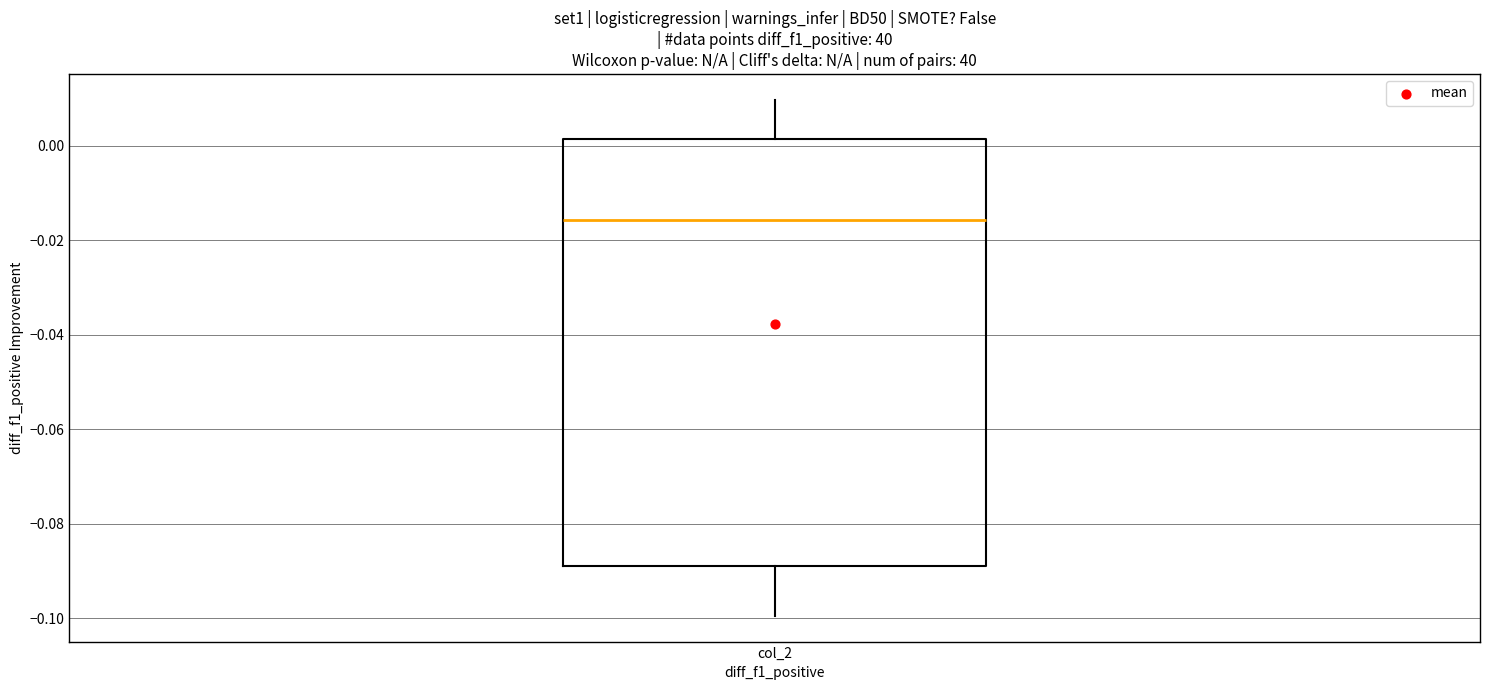

Read this box plot against the y-axis: the position of the median line, the range covered by the box, and the ends of both whiskers. The values are not printed on the chart, so give them approximately, as read against the axis.

median -0.016, box -0.090 to 0.002, whiskers -0.100 to 0.010